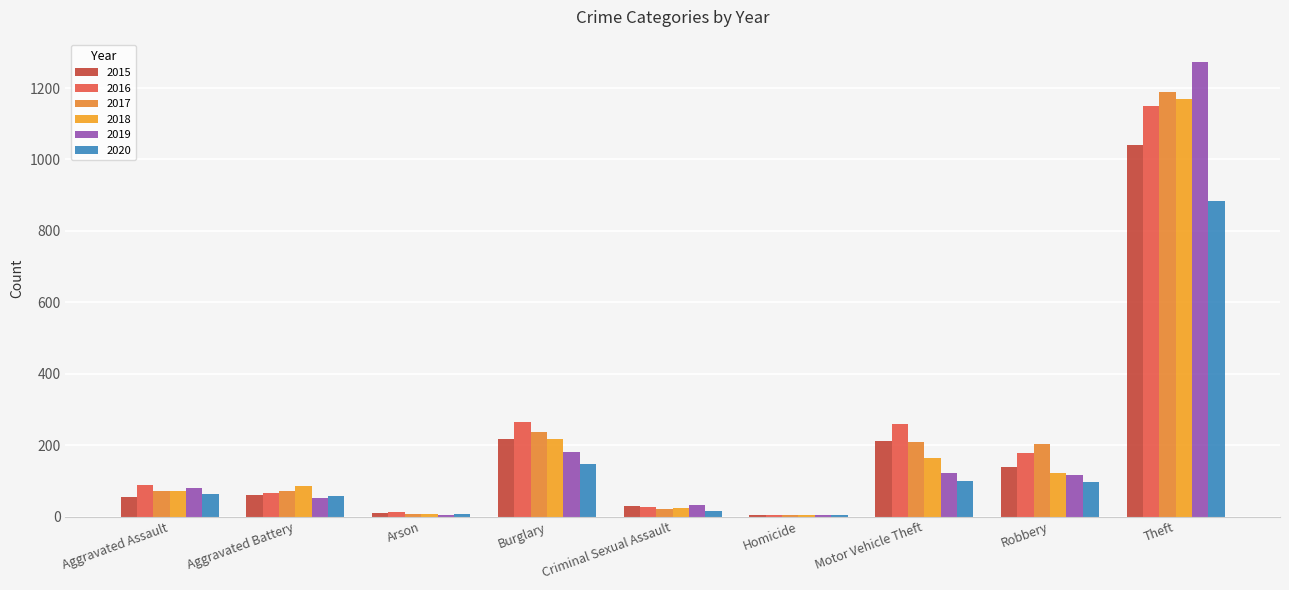

Between Aggravated Battery and Theft, which series saw the biggest shift?

2019